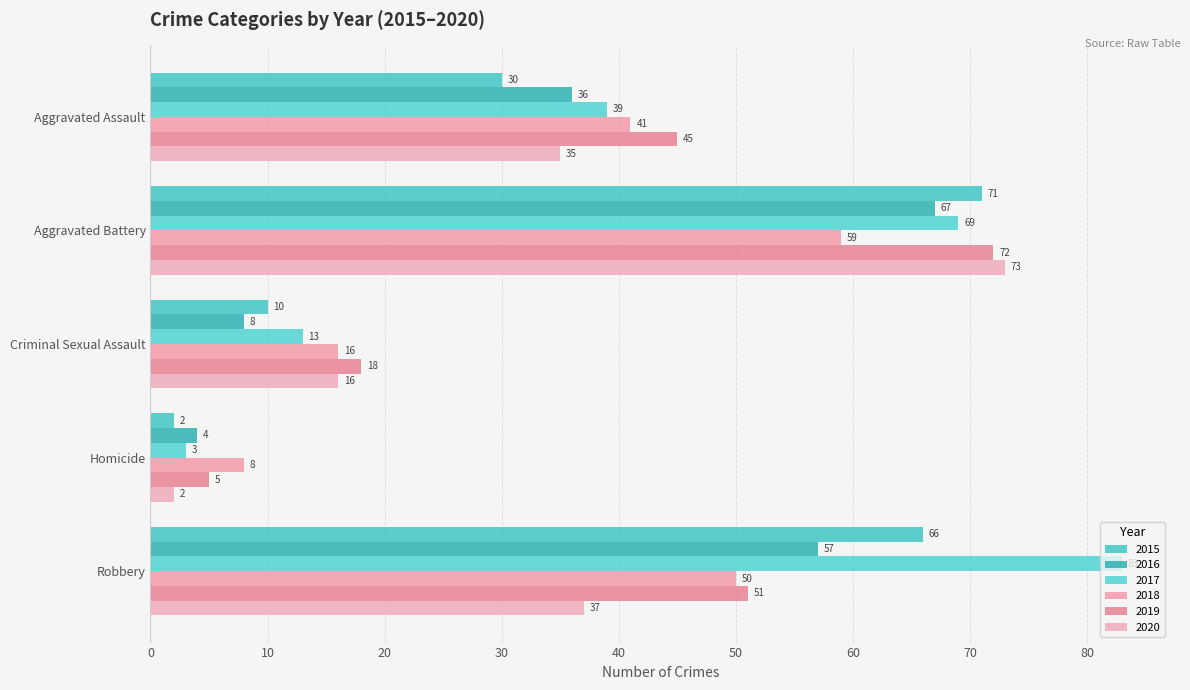

Count the number of data series in this chart.

6